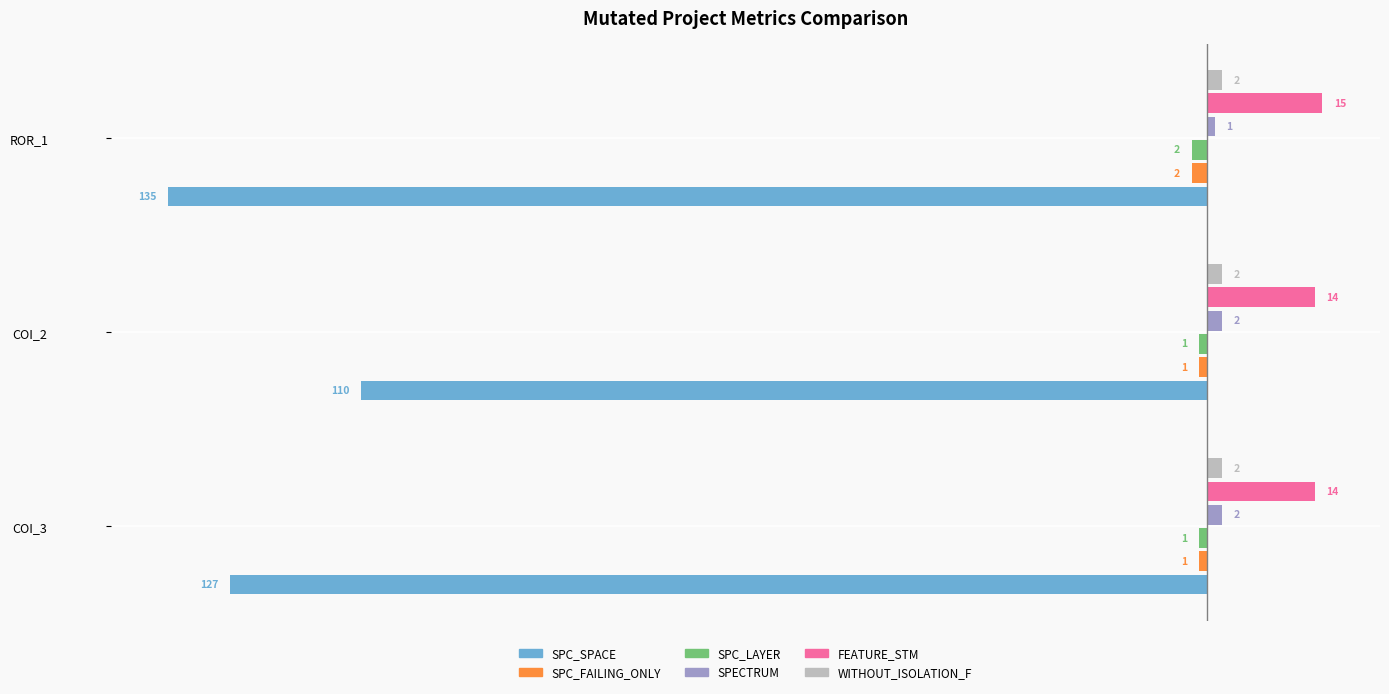

What is the sum of all SPC_FAILING_ONLY values?

-4